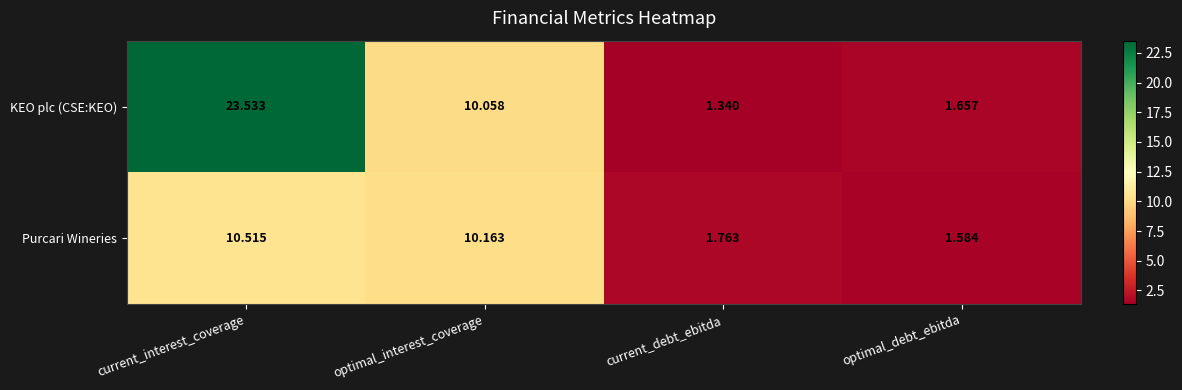

Which series has the largest range (max minus min)?

KEO plc (CSE:KEO)